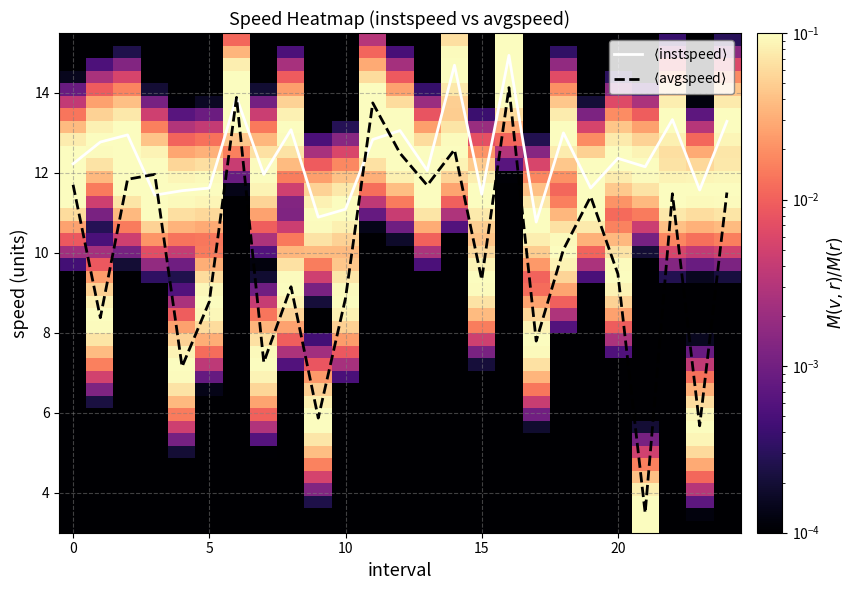

At 12, list the series in order from largest to smallest.

instspeed, avgspeed